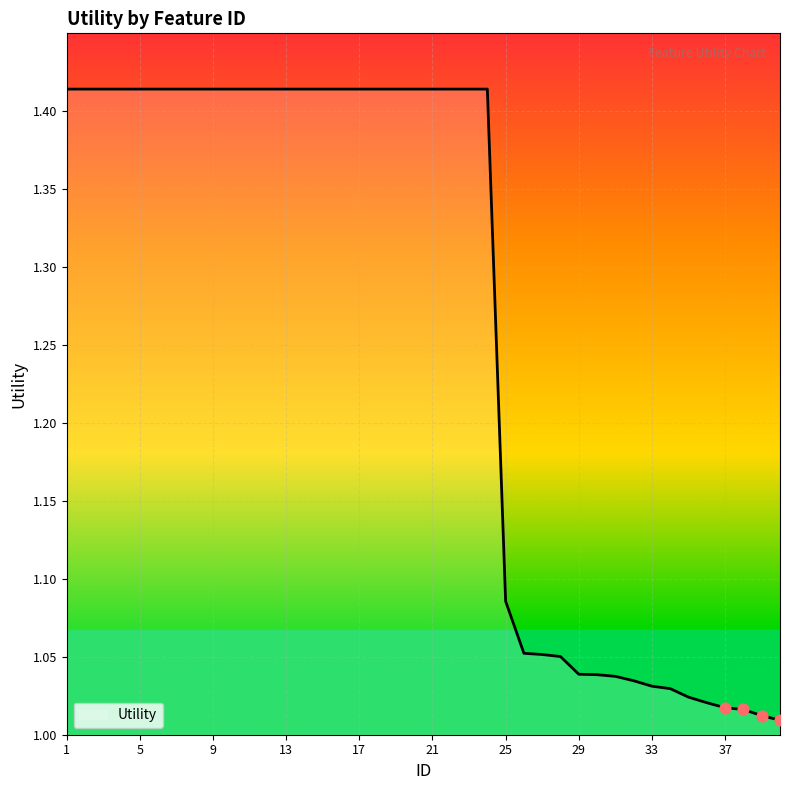

Is this an area chart (filled region under the line)?

Yes